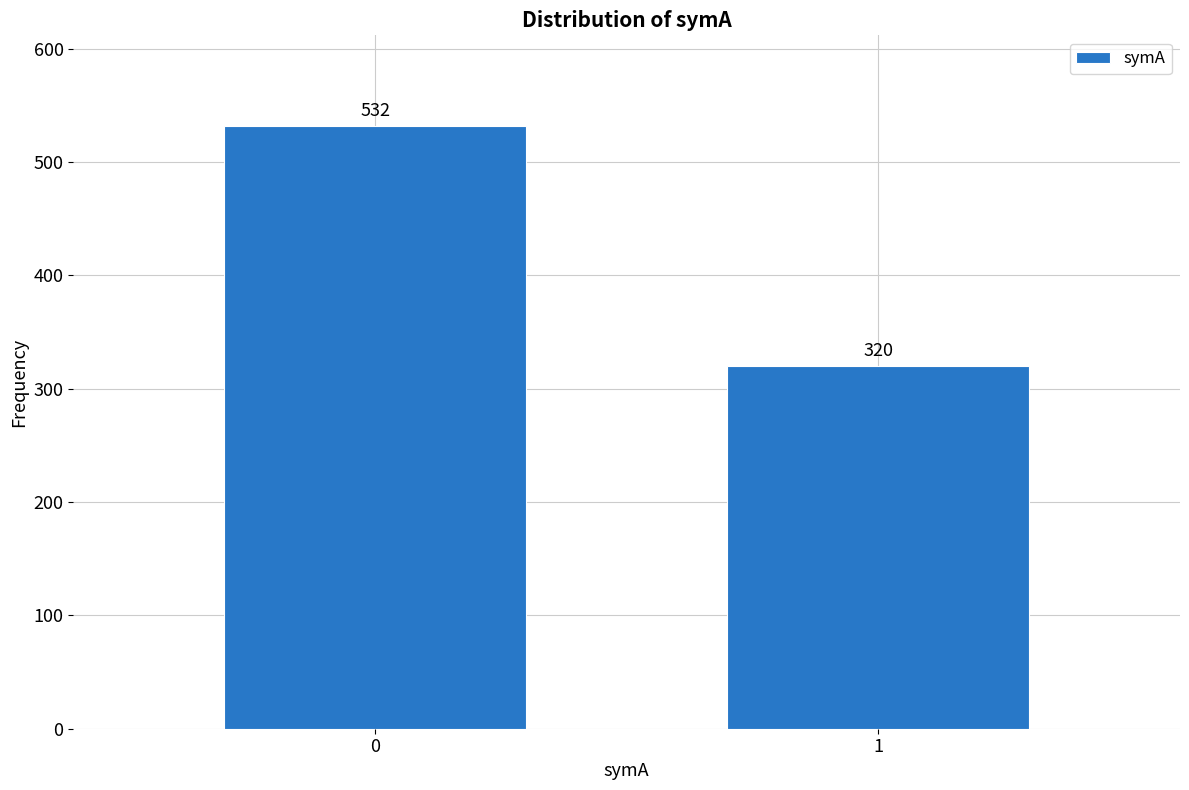

Reading left to right, list all the values displayed in this chart.

0=532	1=320